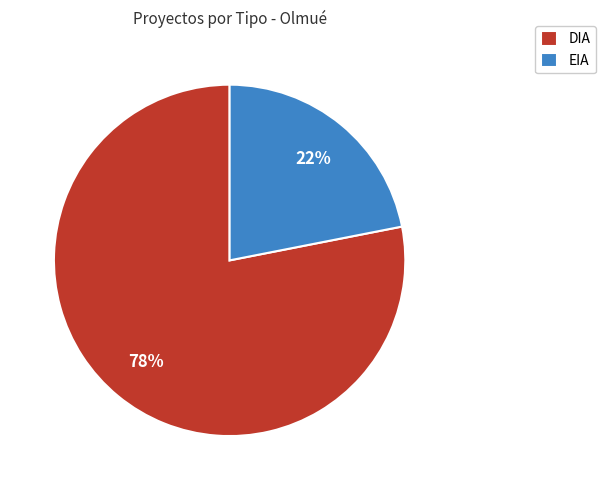

To the nearest percent, what is the difference between the DIA and EIA slice percentages?

56%